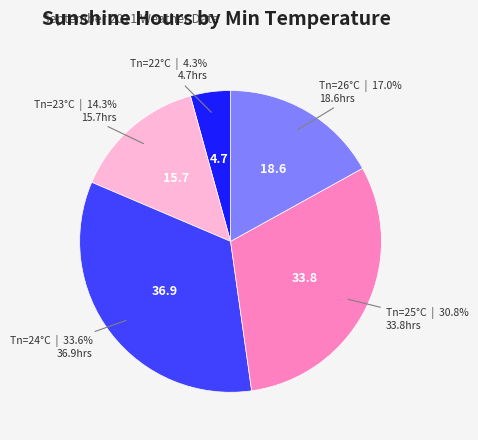

How many segments does this pie chart have?

5